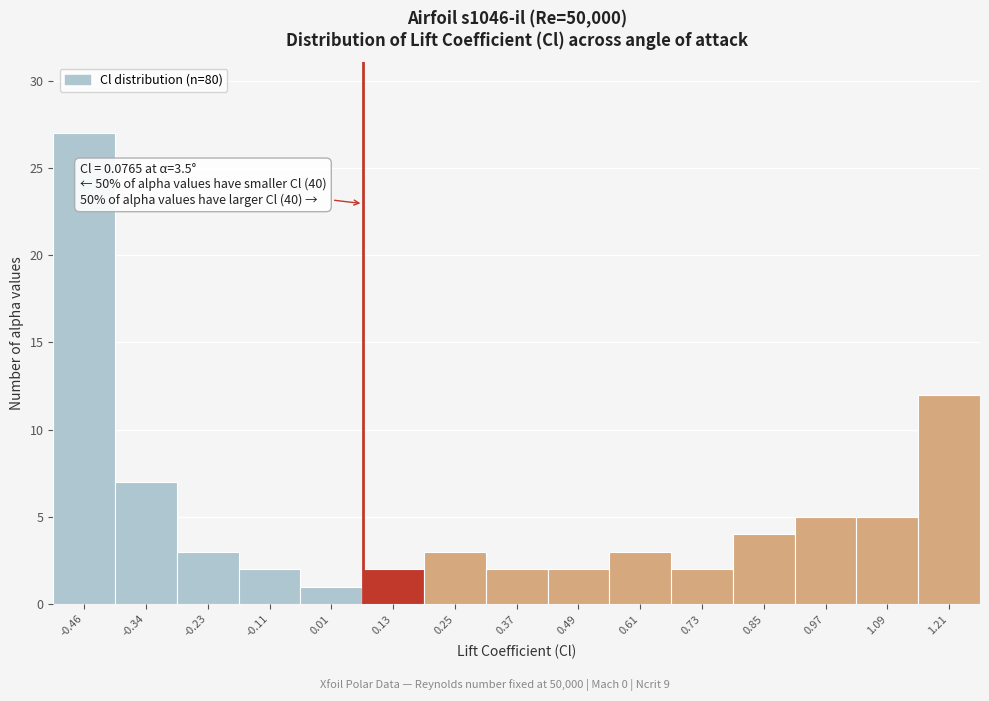

Over which range of the x-axis is the bar tallest?

-0.52 to -0.40